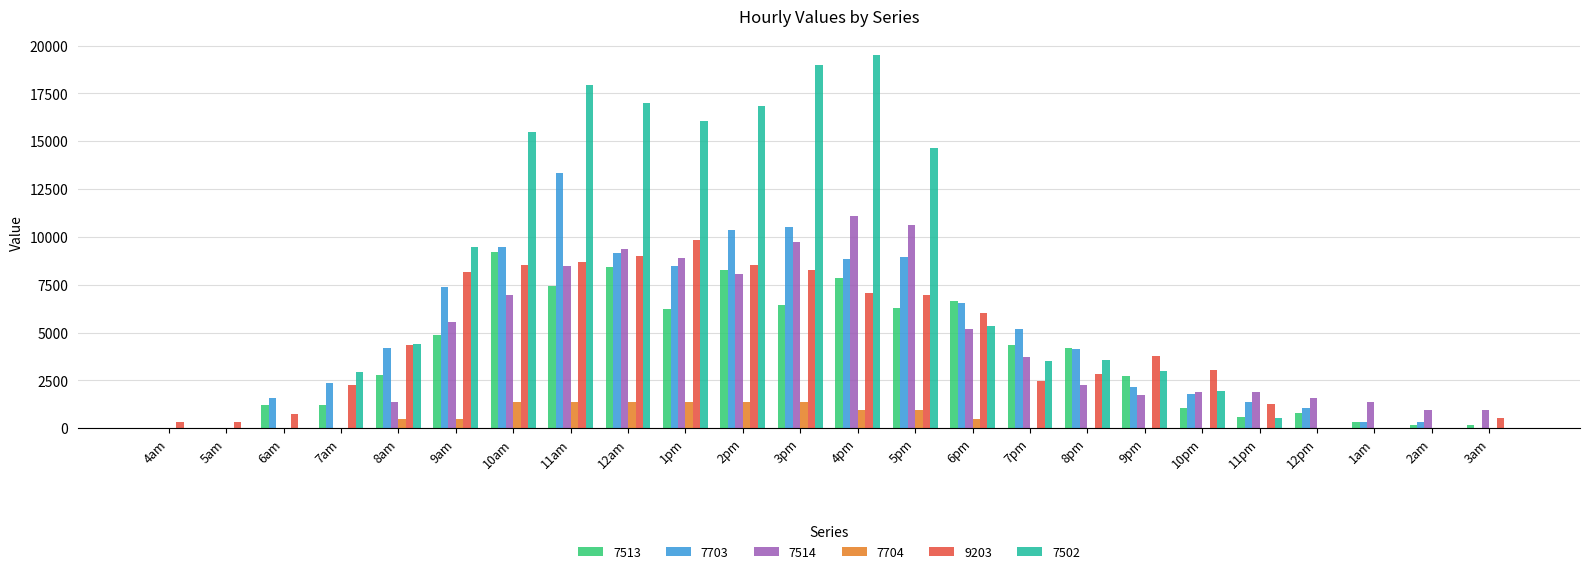

Which series has the largest total across all categories?

7502